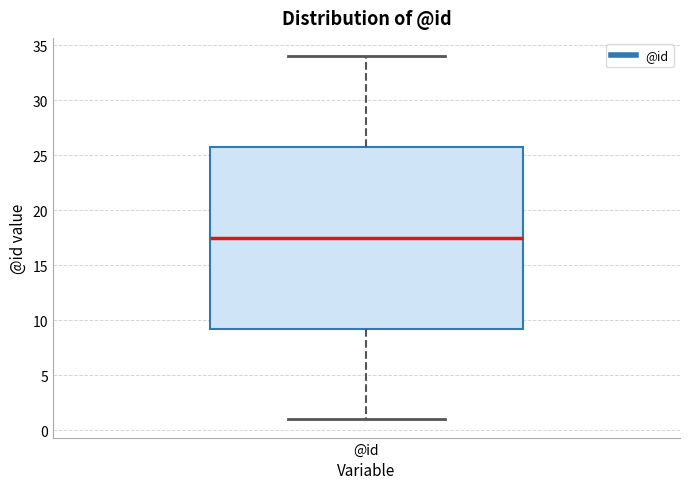

Where is the upper edge of the box for @id on the y-axis? The values are not printed on the chart, so give them approximately, as read against the axis.

26.0